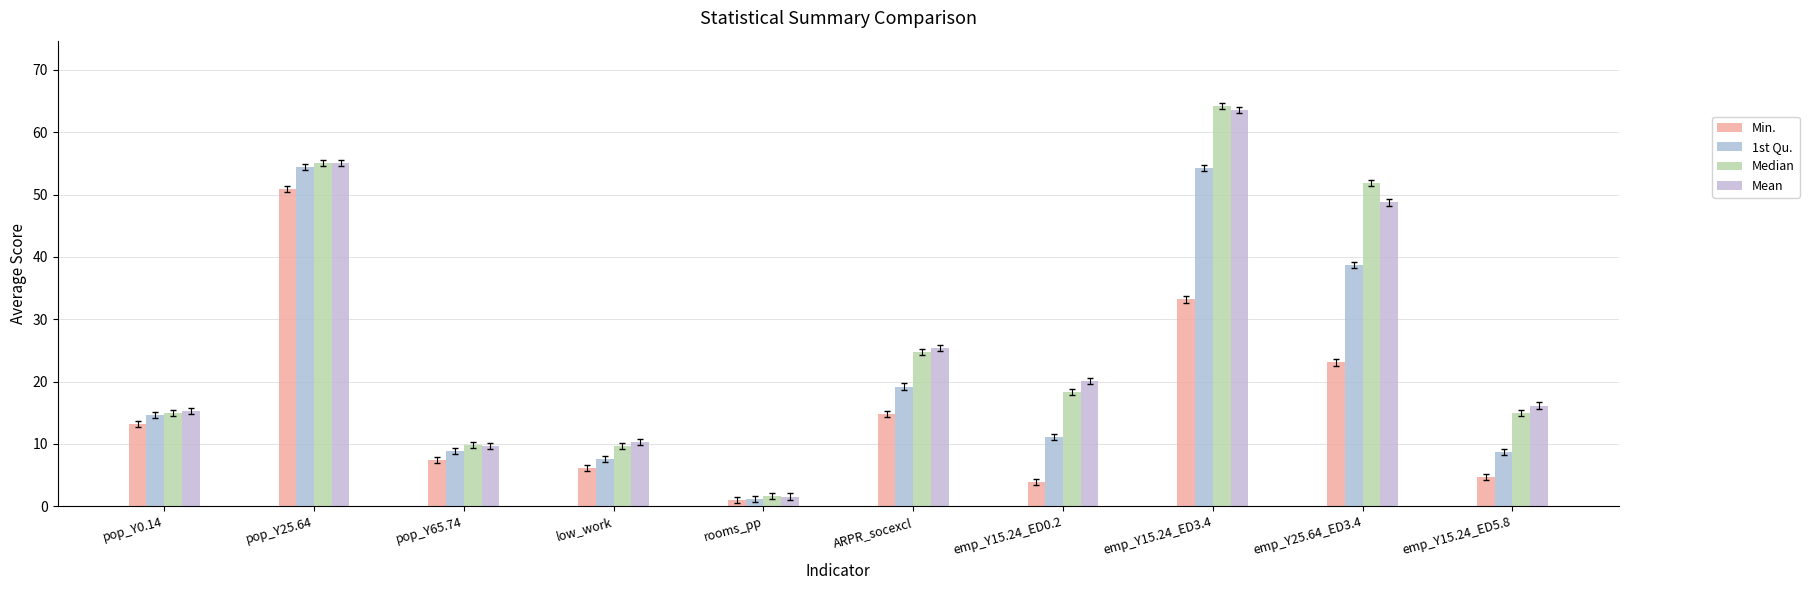

At which label is 1st Qu. closest to 27?

ARPR_socexcl